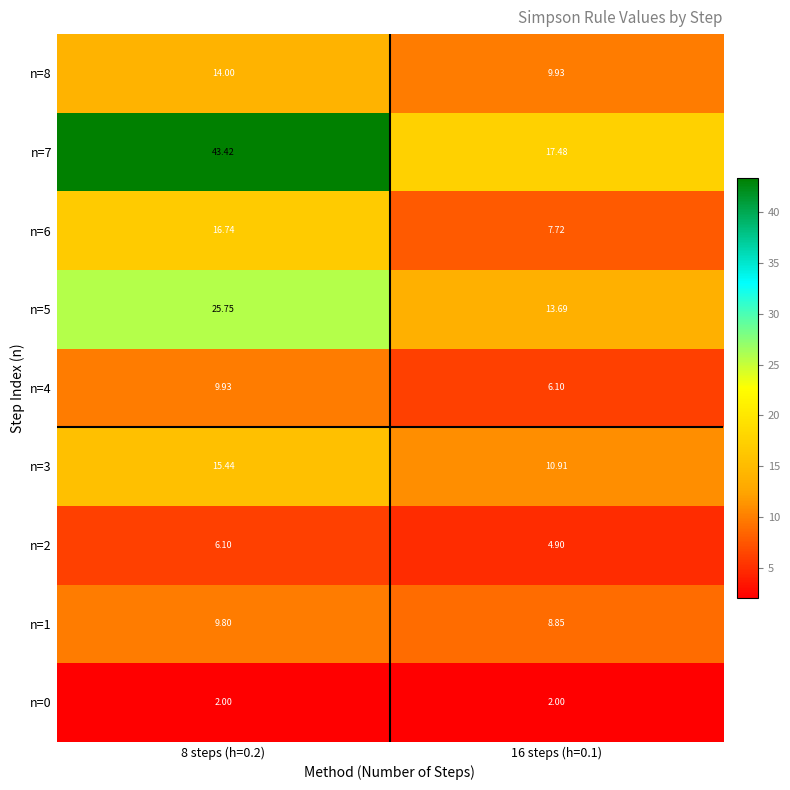

What is the difference between the highest and lowest values at 16 steps (h=0.1)?

15.5